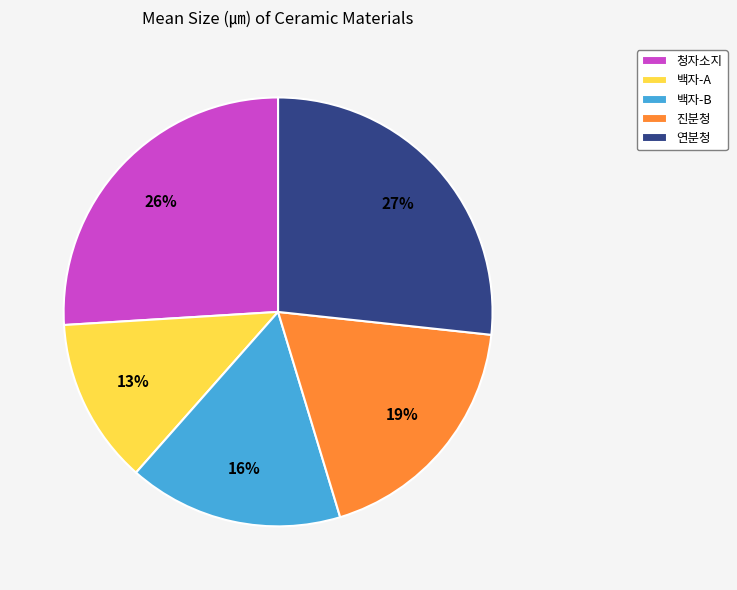

To the nearest percent, what is the average slice percentage?

20%